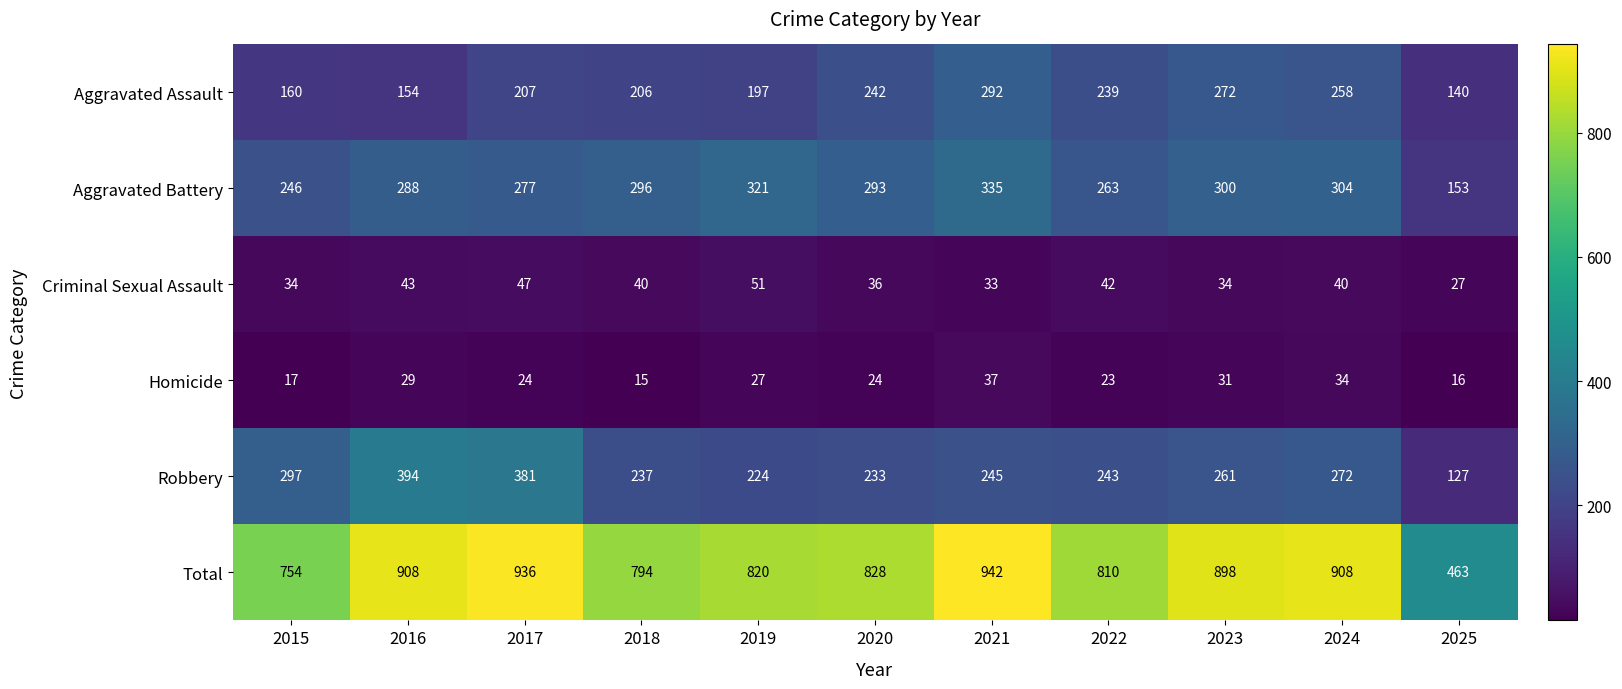

At which category is the sum across all series the highest?

2021